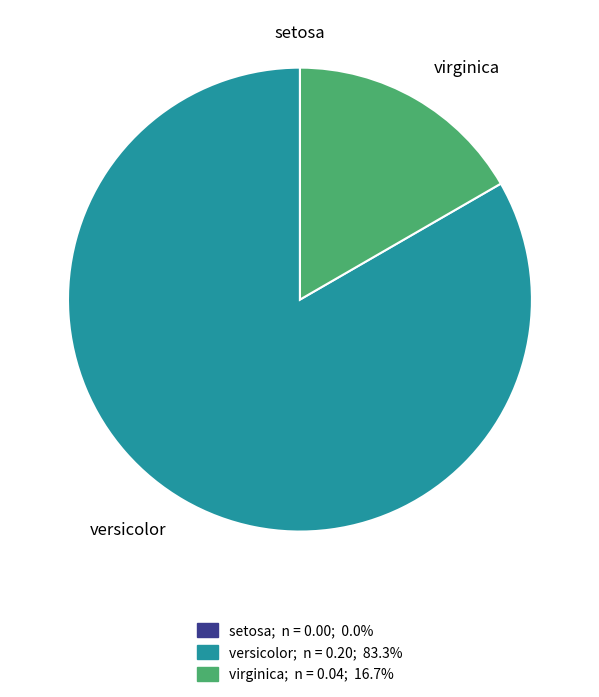

Between virginica and versicolor, which is larger?

versicolor